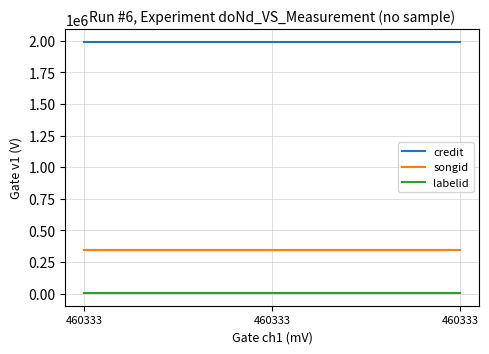

What is the spread (max minus min) of values at 460333?

1987287